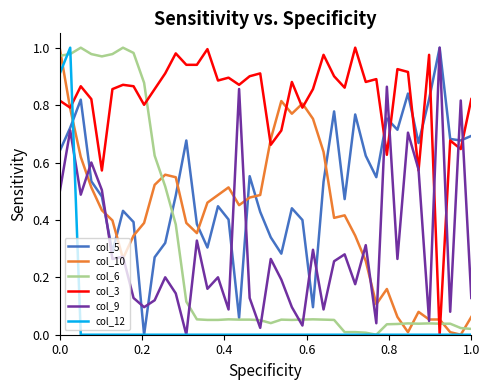

What is the greatest value displayed?

1.0